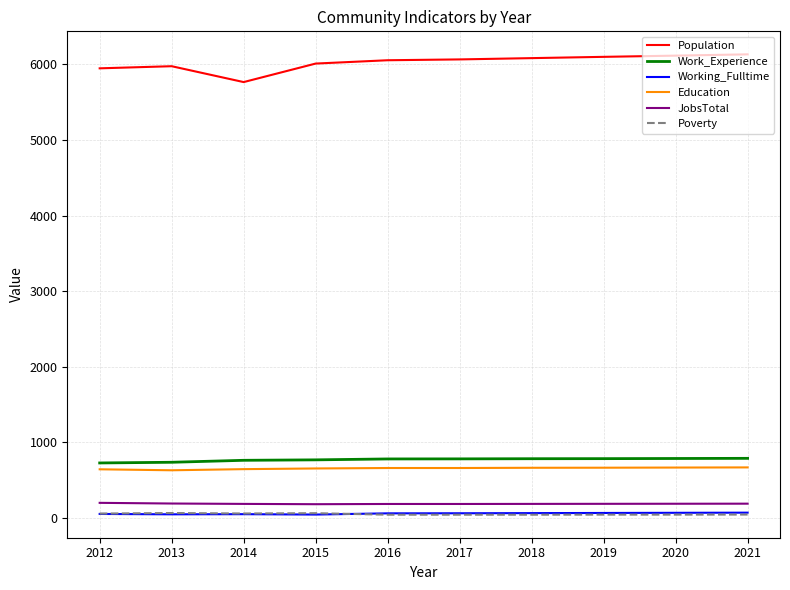

Which series has the largest range (max minus min)?

Population